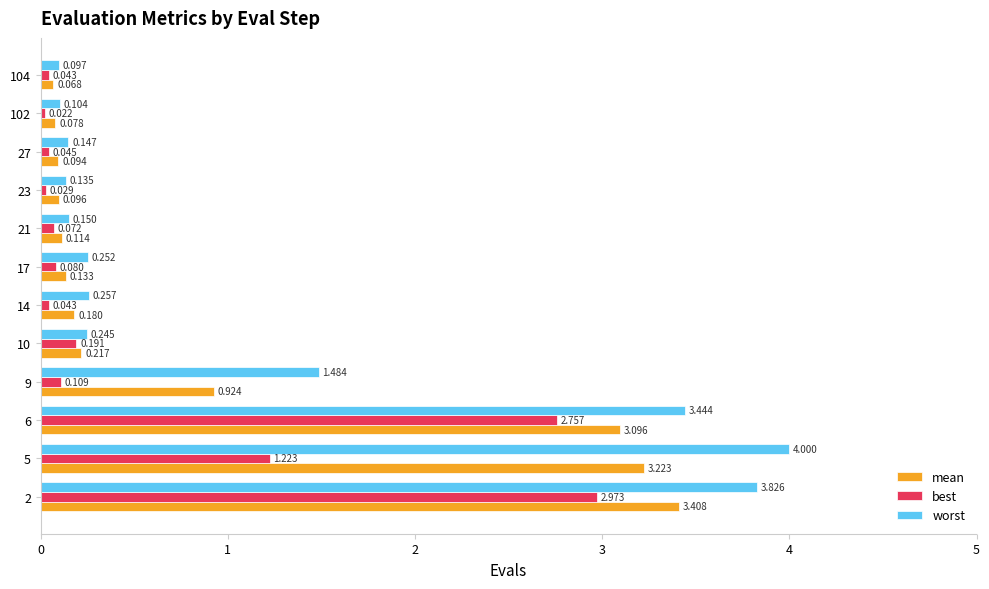

List the series in order of their peak value, highest first.

worst, mean, best